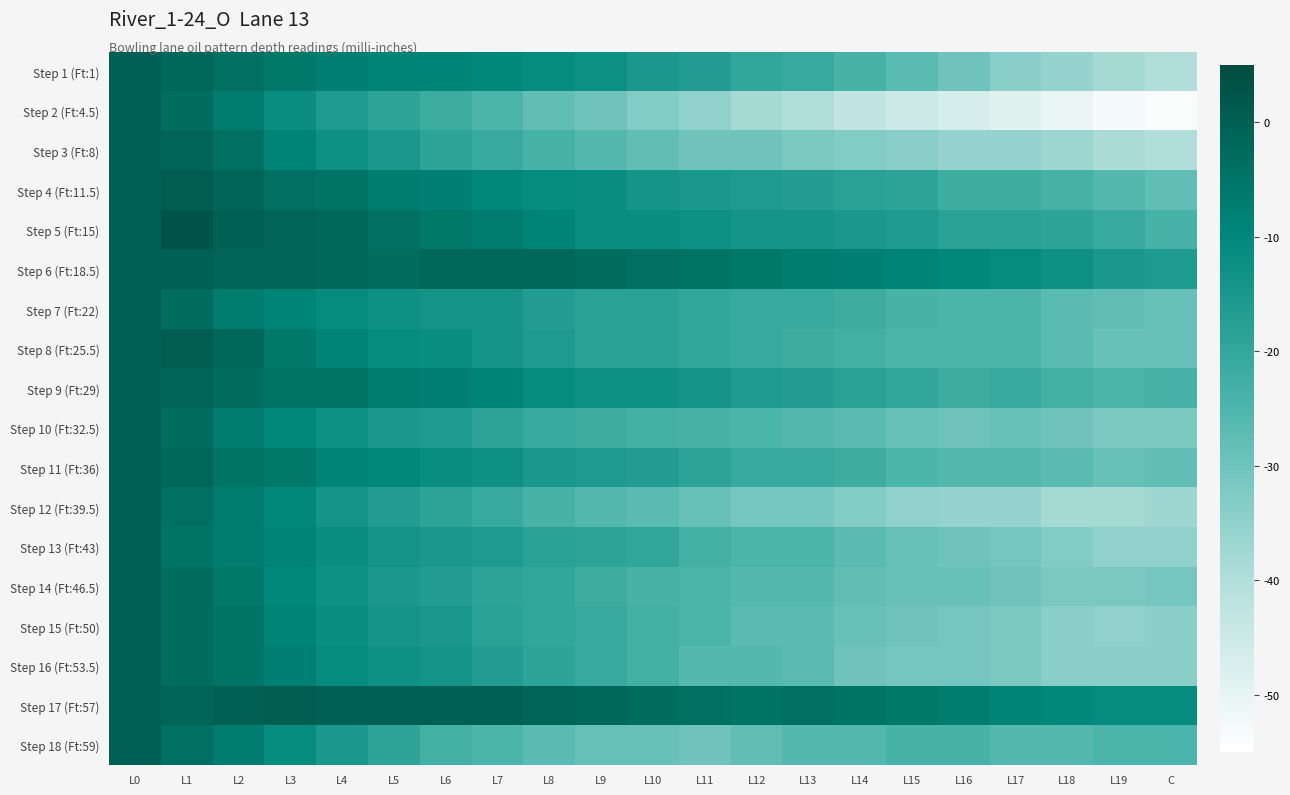

Rank the series by their maximum value, from highest to lowest.

Step 5 (Ft:15), Step 4 (Ft:11.5), Step 8 (Ft:25.5), Step 17 (Ft:57), Step 1 (Ft:1), Step 2 (Ft:4.5), Step 3 (Ft:8), Step 6 (Ft:18.5), Step 7 (Ft:22), Step 9 (Ft:29), Step 10 (Ft:32.5), Step 11 (Ft:36), Step 12 (Ft:39.5), Step 13 (Ft:43), Step 14 (Ft:46.5), Step 15 (Ft:50), Step 16 (Ft:53.5), Step 18 (Ft:59)